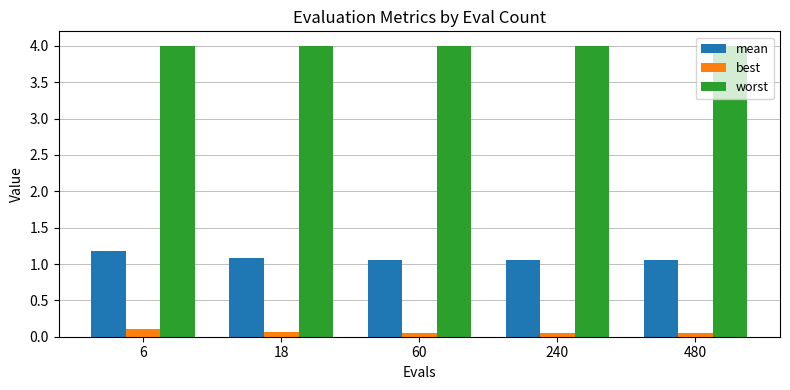

Where is worst nearest to the value 3?

6